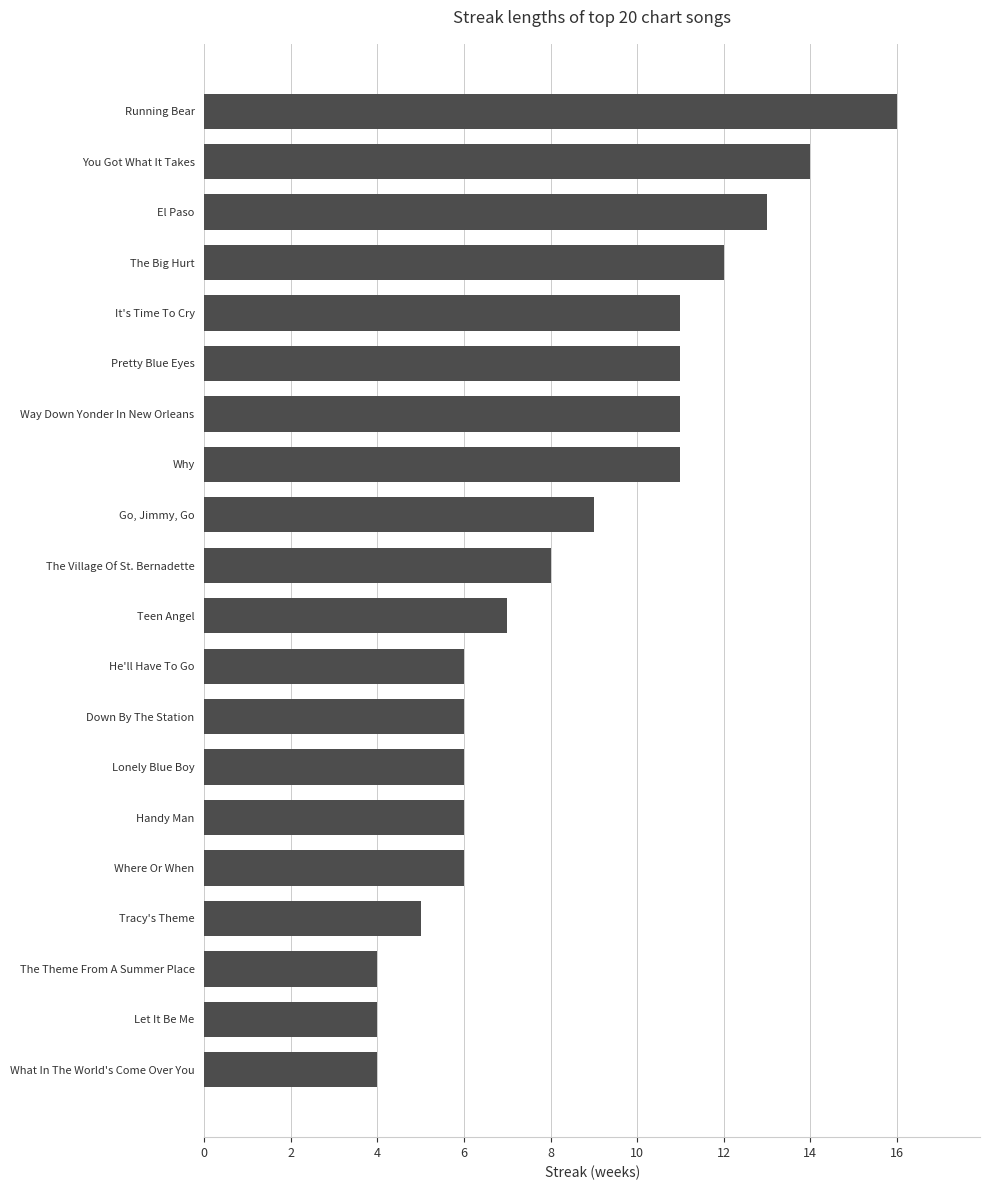

What is the sum of all values?

170